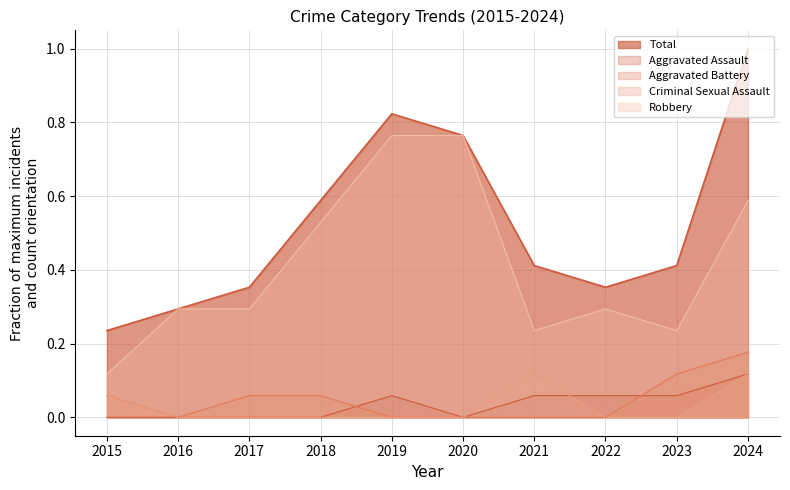

Rank the series by their maximum value, from highest to lowest.

Total, Robbery, Aggravated Battery, Aggravated Assault, Criminal Sexual Assault